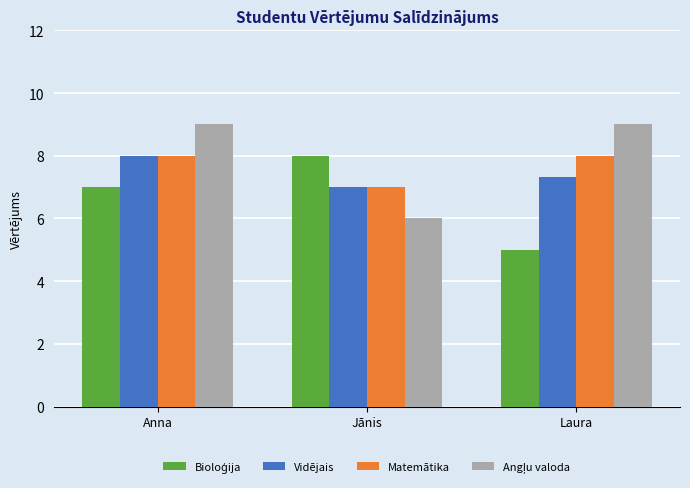

At which category is the sum across all series the highest?

Anna